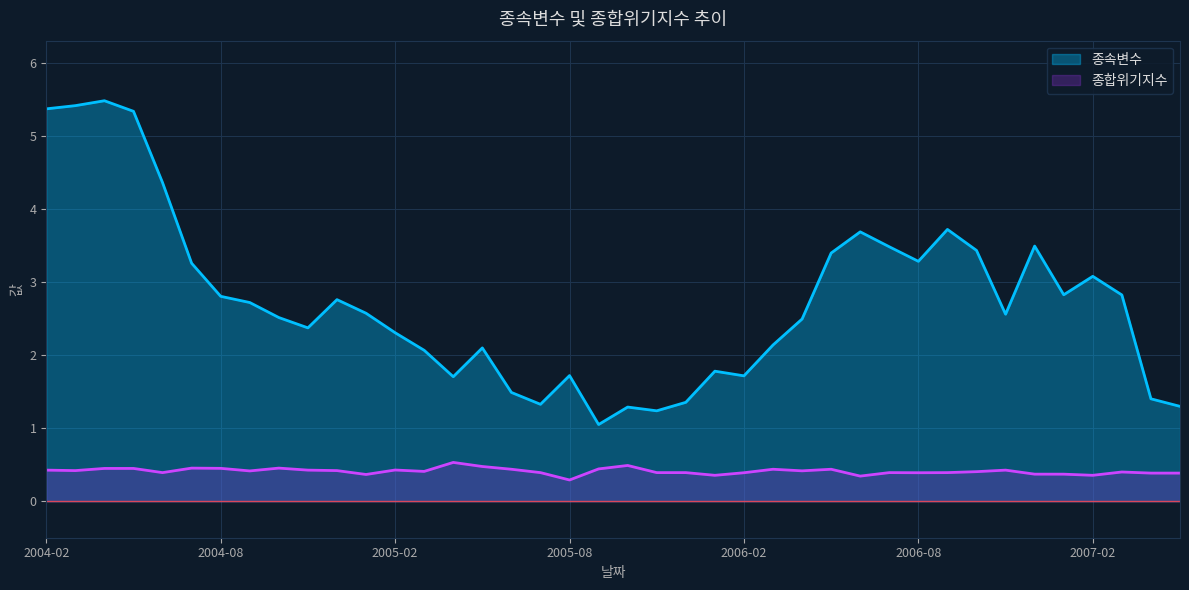

Is the value of 종합위기지수 at 2006-08 greater than the value of 종속변수 at 2005-04?

No